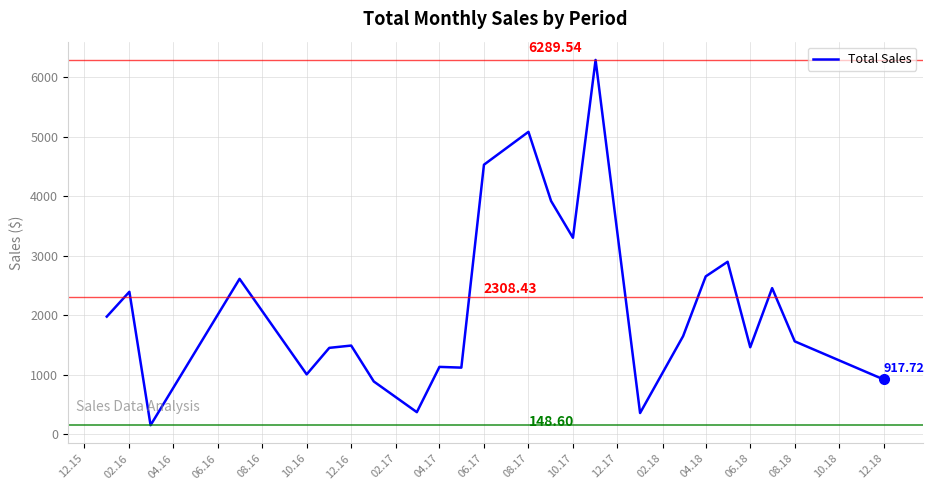

What is the greatest value displayed?

6289.5